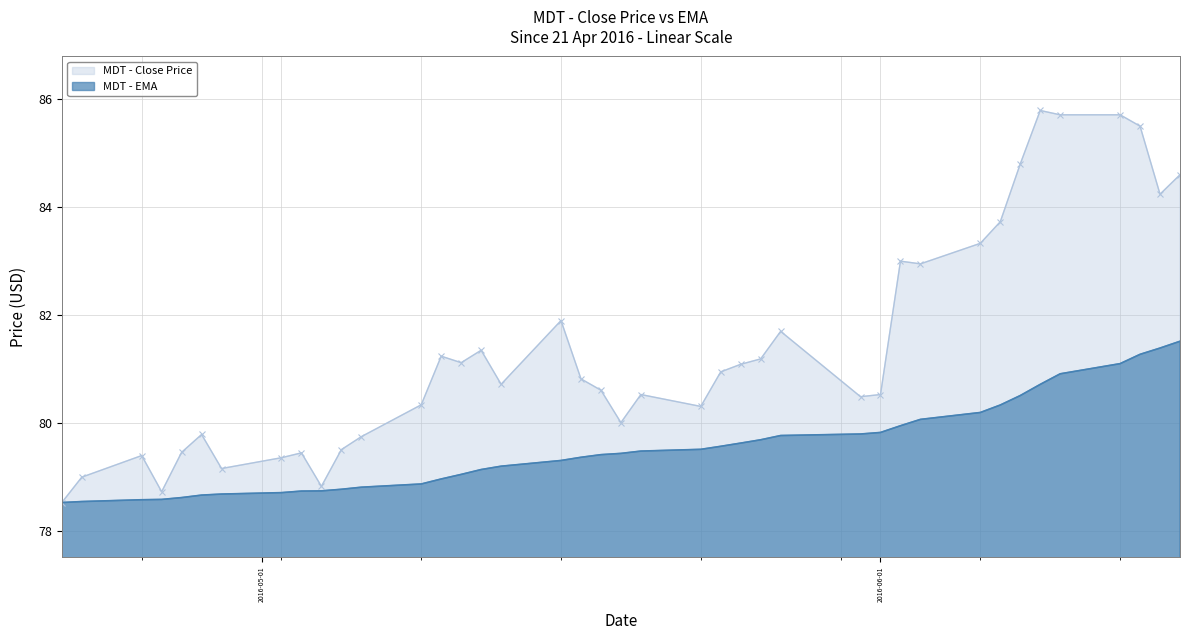

True or false: close has more than 1 interior local peaks.

True